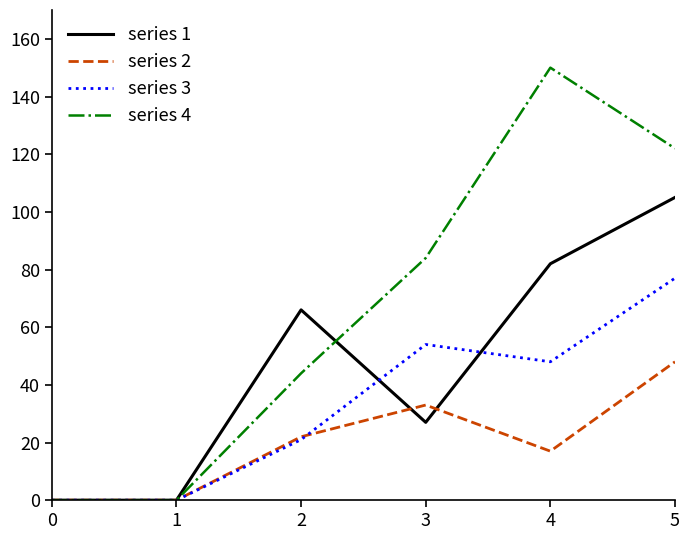

At which label is series 1 closest to 52?

2